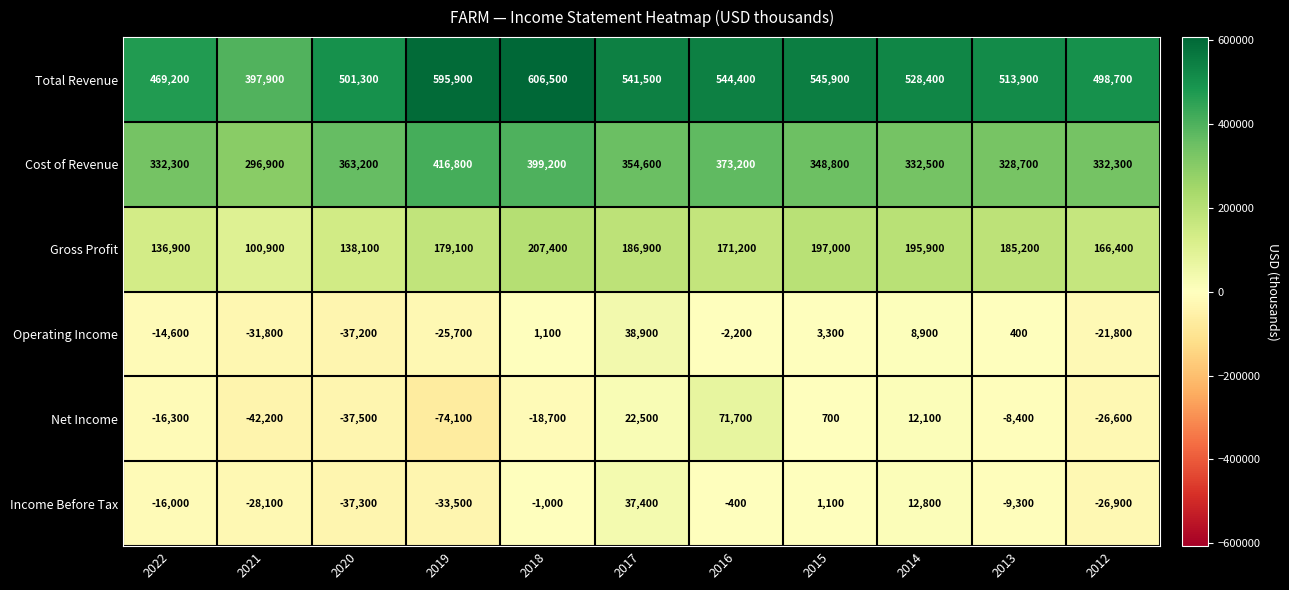

List the series in order of their peak value, lowest first.

Income Before Tax, Operating Income, Net Income, Gross Profit, Cost of Revenue, Total Revenue